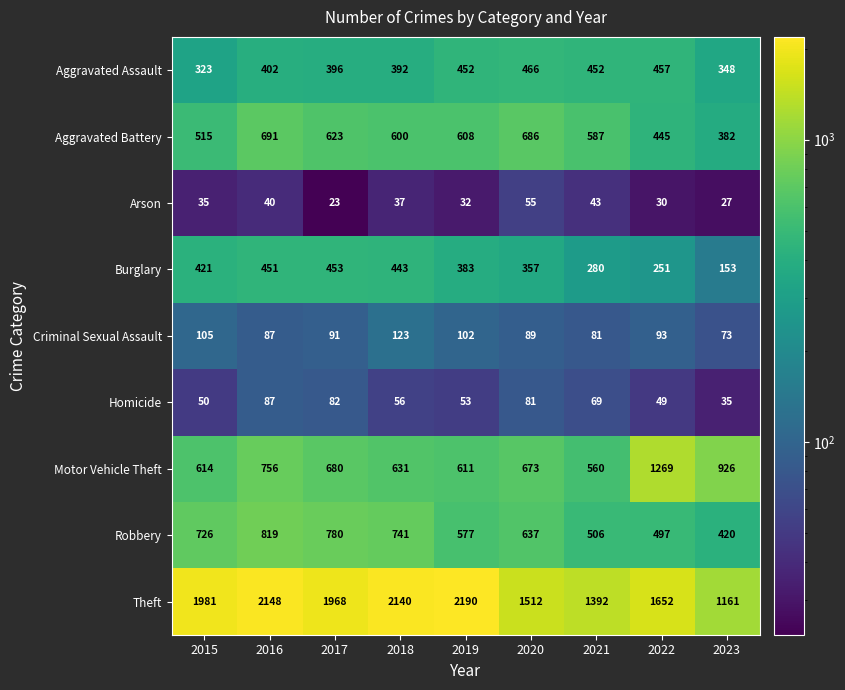

At how many categories does at least one series exceed 623?

9